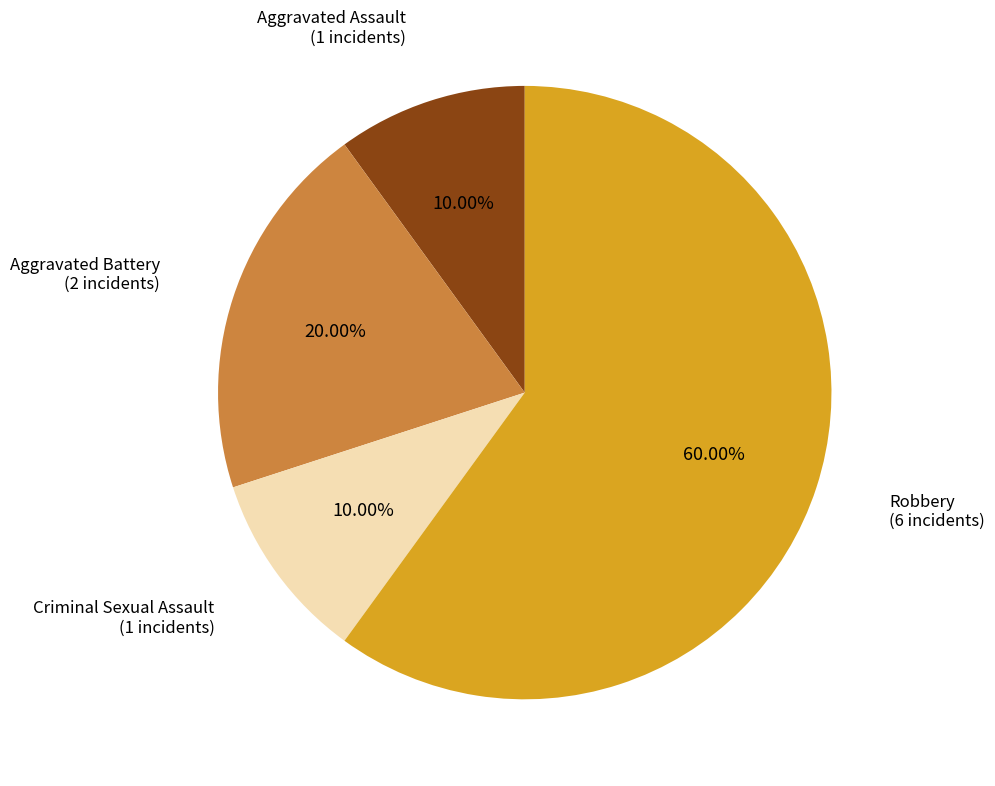

Is there a majority slice in this chart?

Yes